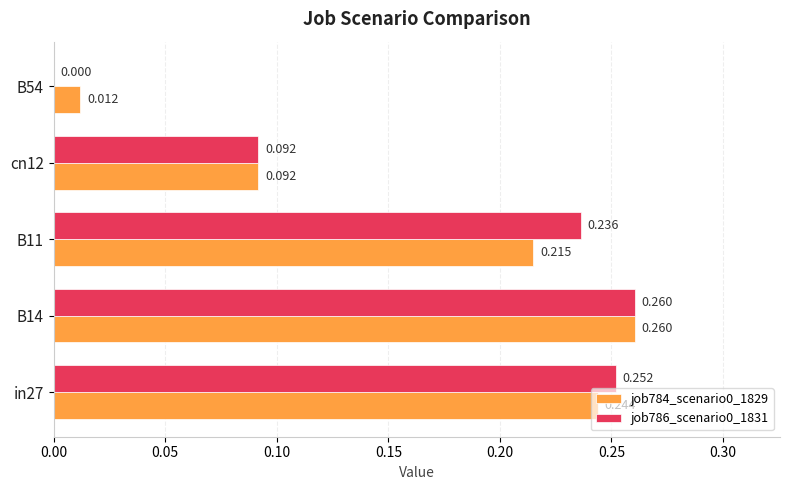

How many categories are shown in the chart?

5